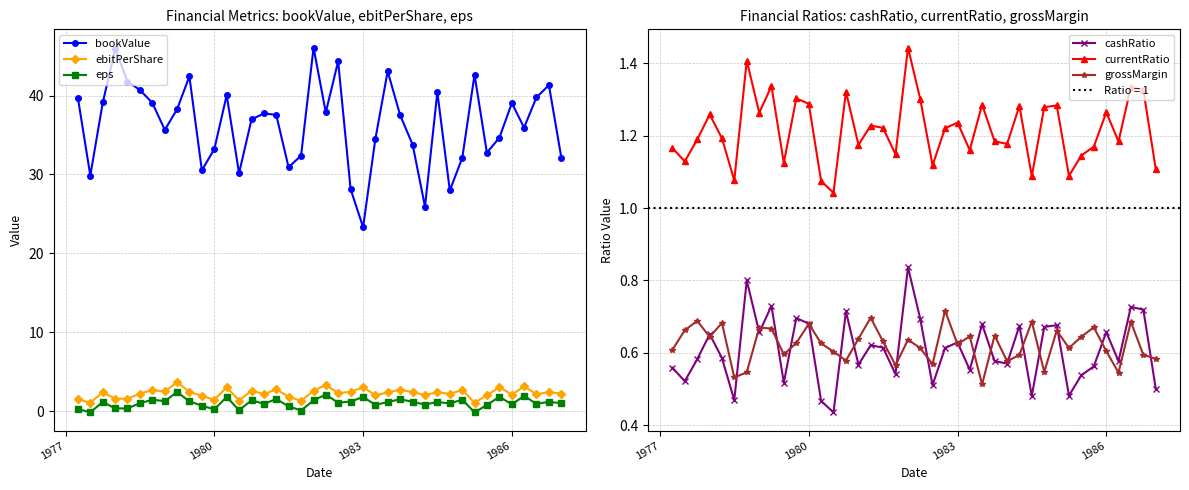

Which series has the largest total across all categories?

bookValue